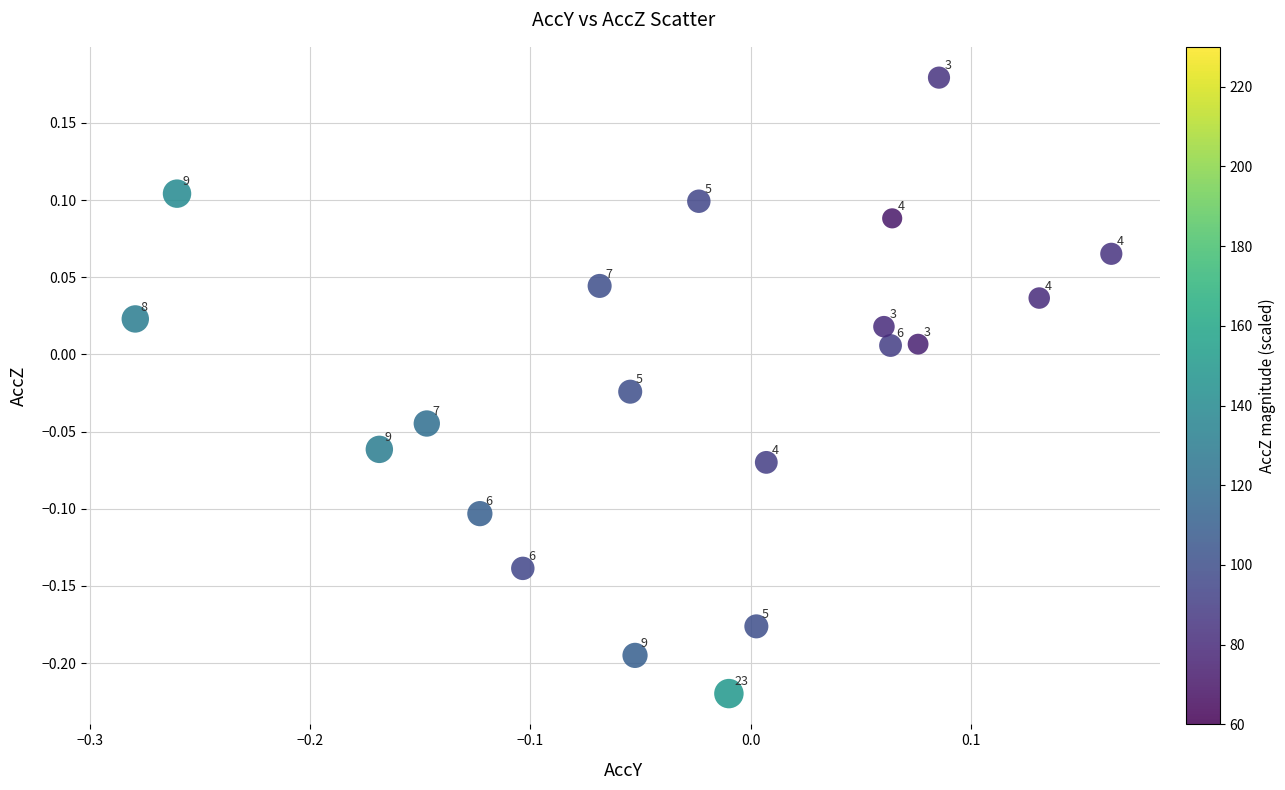

What is the range of Y values (max minus min)?

0.4